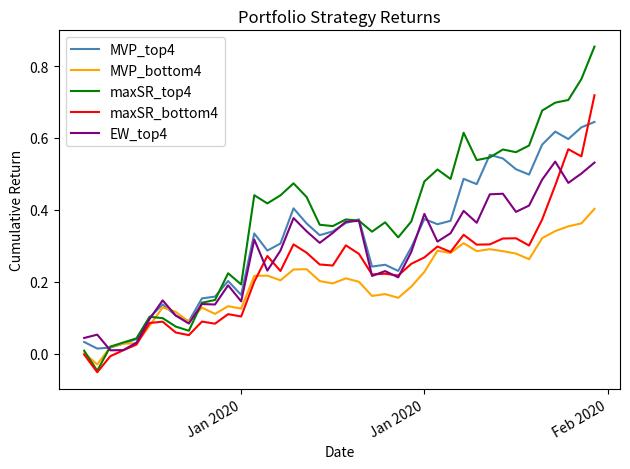

Does the chart have visible grid lines?

No